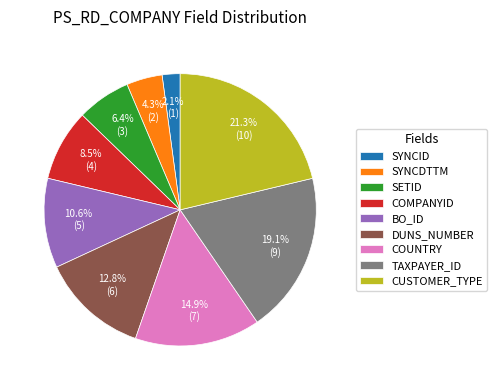

What is the smallest slice in the pie chart?

SYNCID